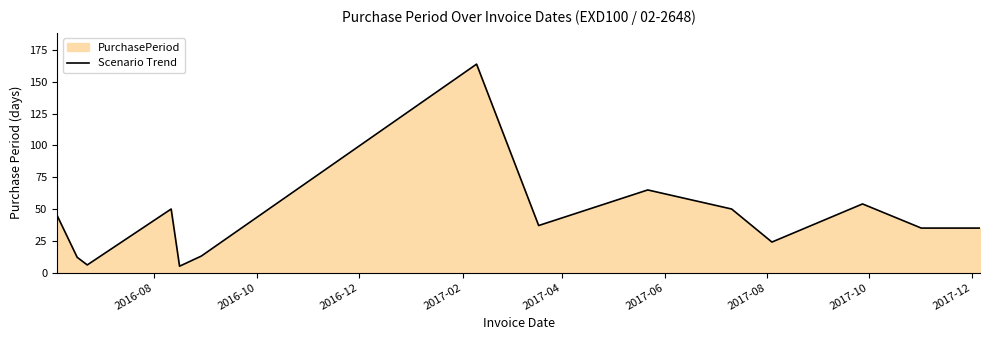

What is the difference between the maximum and minimum values?

159